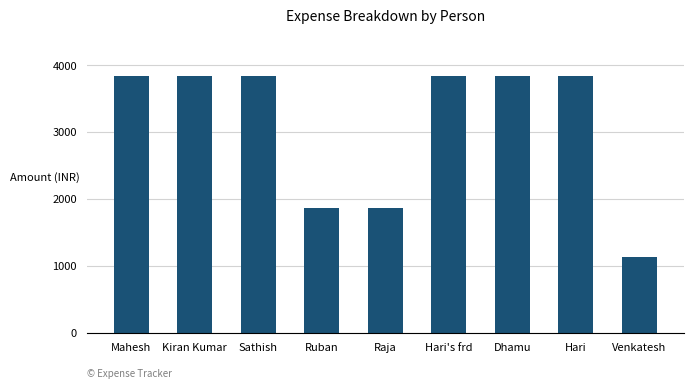

Reading left to right, transcribe all the data shown in this chart.

3837.9	3837.9	3837.9	1865.6	1865.6	3837.9	3837.9	3837.9	1137.6